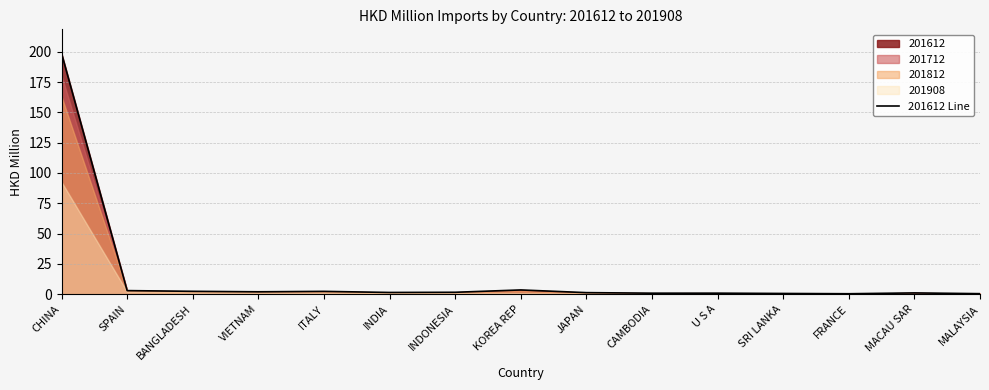

What is the smallest value displayed?

0.4